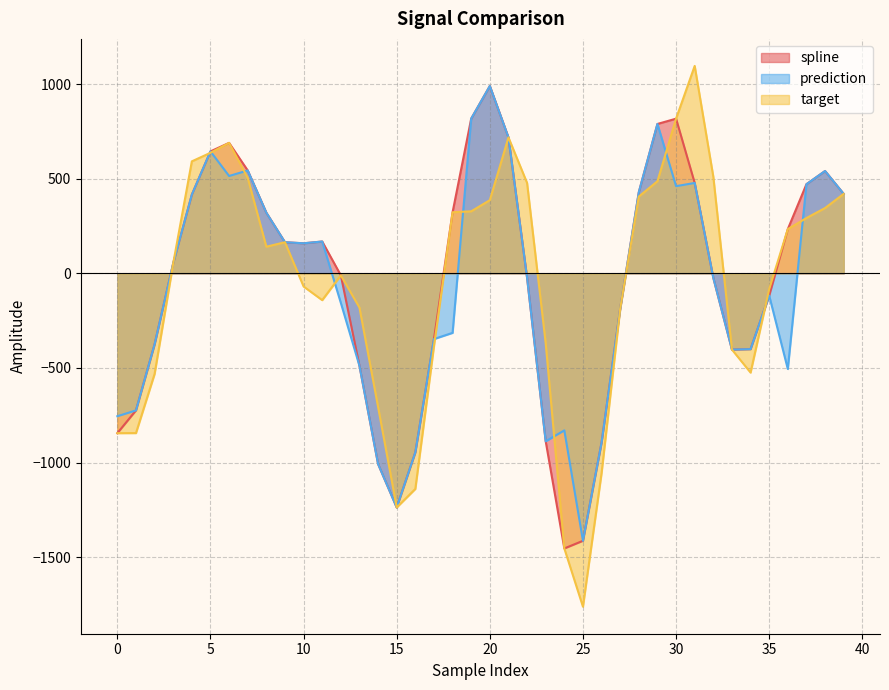

Is the value of target at 34 greater than the value of spline at 19?

No